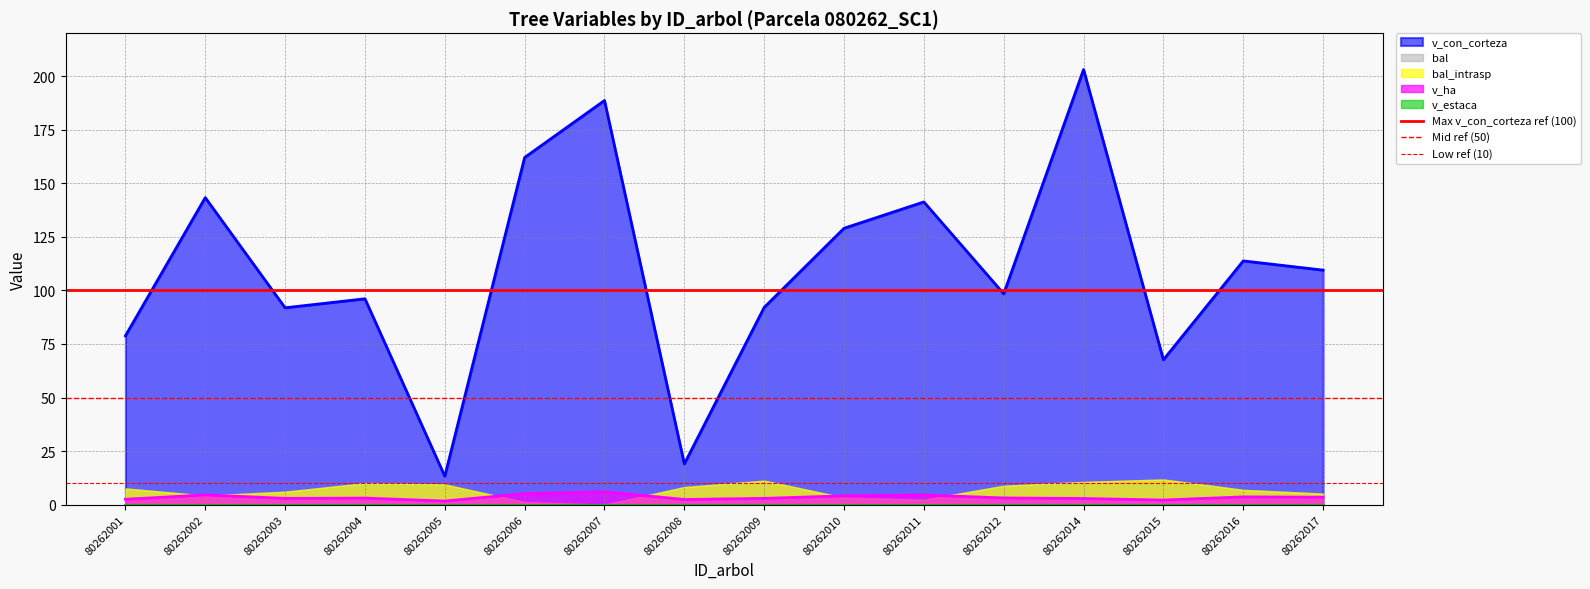

What is the lowest value of the v_con_corteza series?

13.3